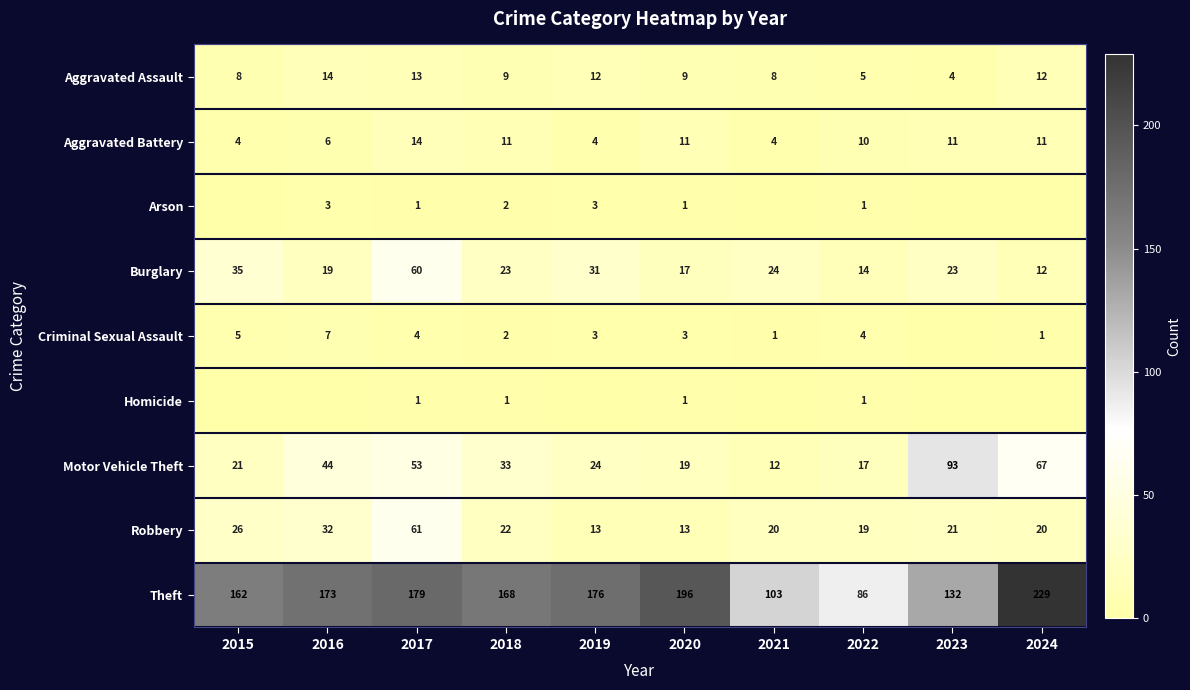

What is the difference between the highest and lowest values at 2019?

176